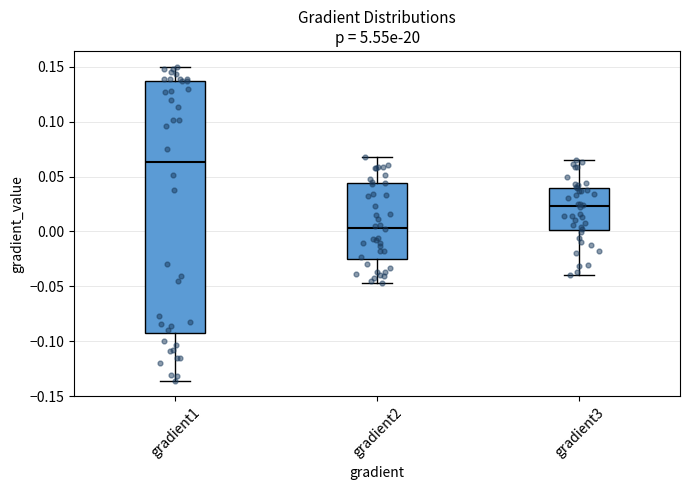

Which box's median line is the highest?

gradient1